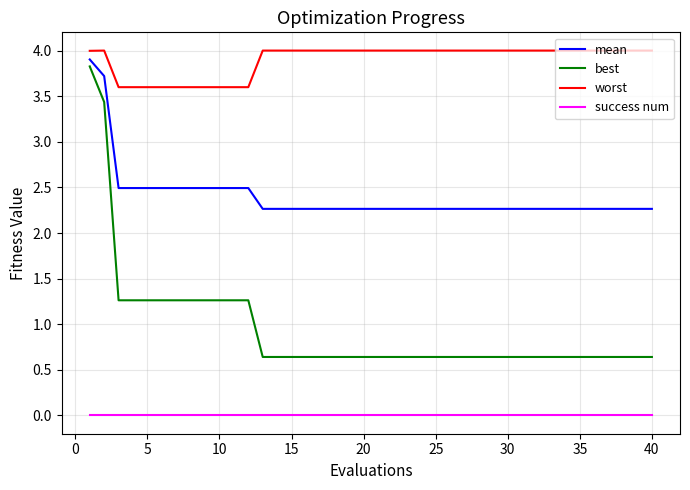

Rank the series by their average value, from highest to lowest.

worst, mean, best, success num